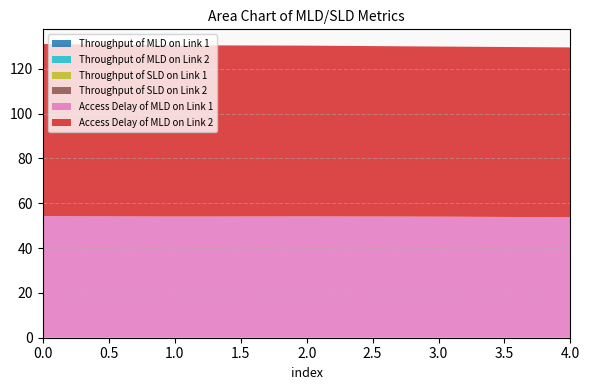

Reading left to right, what are all the values shown in this chart?

Throughput of MLD on Link 1: 0=0.0	1=0.0	2=0.0	3=0.0	4=0.0
Throughput of MLD on Link 2: 0=0.0	1=0.0	2=0.0	3=0.0	4=0.0
Throughput of SLD on Link 1: 0=0.0	1=0.0	2=0.0	3=0.0	4=0.0
Throughput of SLD on Link 2: 0=0.0	1=0.0	2=0.0	3=0.0	4=0.0
Access Delay of MLD on Link 1: 0=54.2	1=54.0	2=54.1	3=54.0	4=53.7
Access Delay of MLD on Link 2: 0=76.8	1=76.4	2=76.2	3=75.9	4=75.8